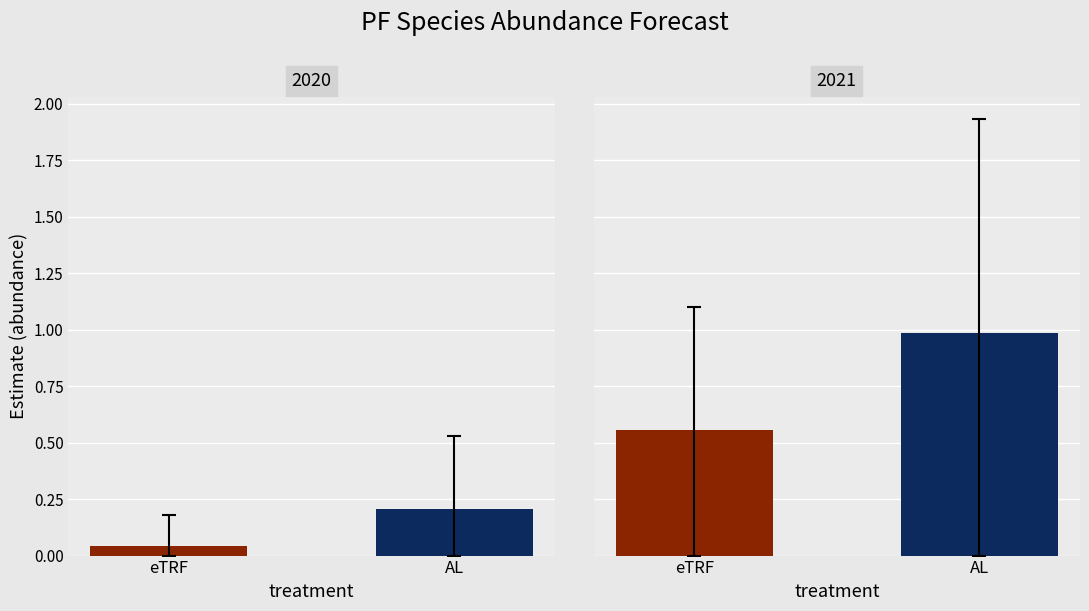

What is the maximum value for AL?

1.0